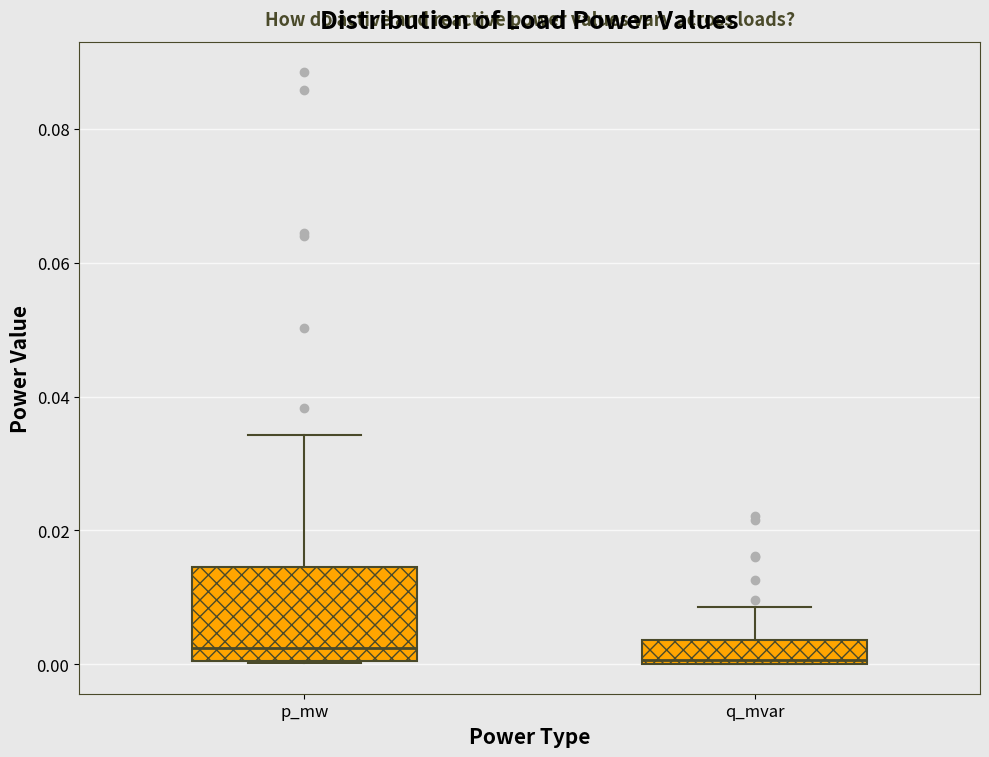

Reading left to right, transcribe this box plot: for each box, give where its median line is, the range the box spans, and where its two whiskers end, as read against the y-axis. The values are not printed on the chart, so give them approximately, as read against the axis.

p_mw: median 0.002, box 0.000 to 0.014, whiskers 0.000 to 0.034
q_mvar: median 0.000, box 0.000 to 0.004, whiskers 0.000 to 0.008